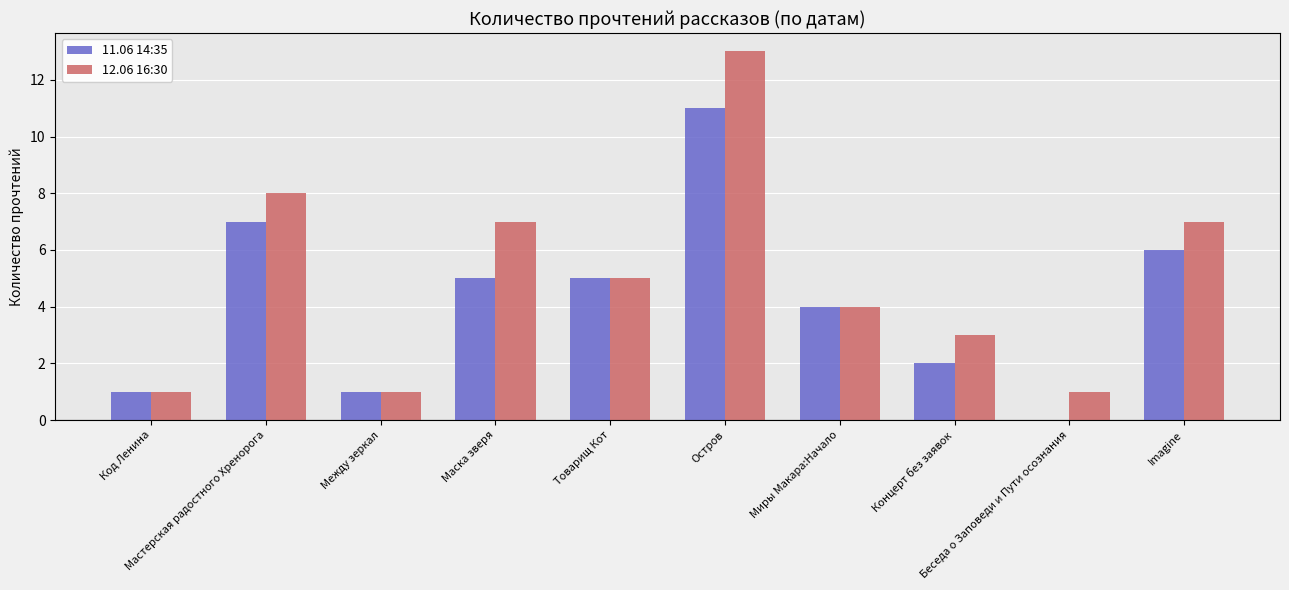

What is the sum of all 12.06 16:30 values?

50